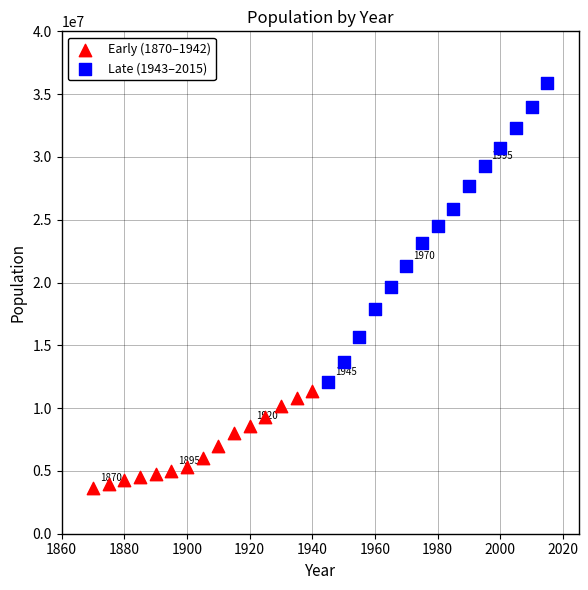

Which series contains the lowest Y value?

Early (1870–1942)